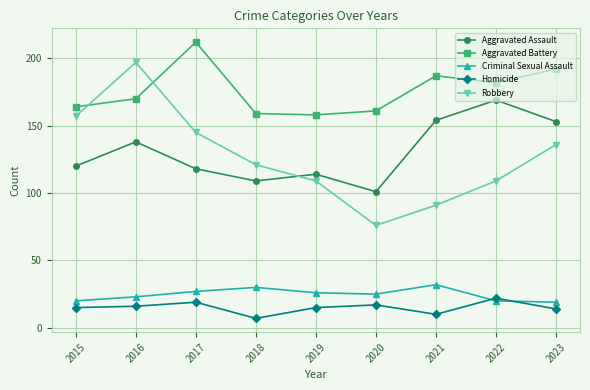

Count the number of categories in the chart.

9